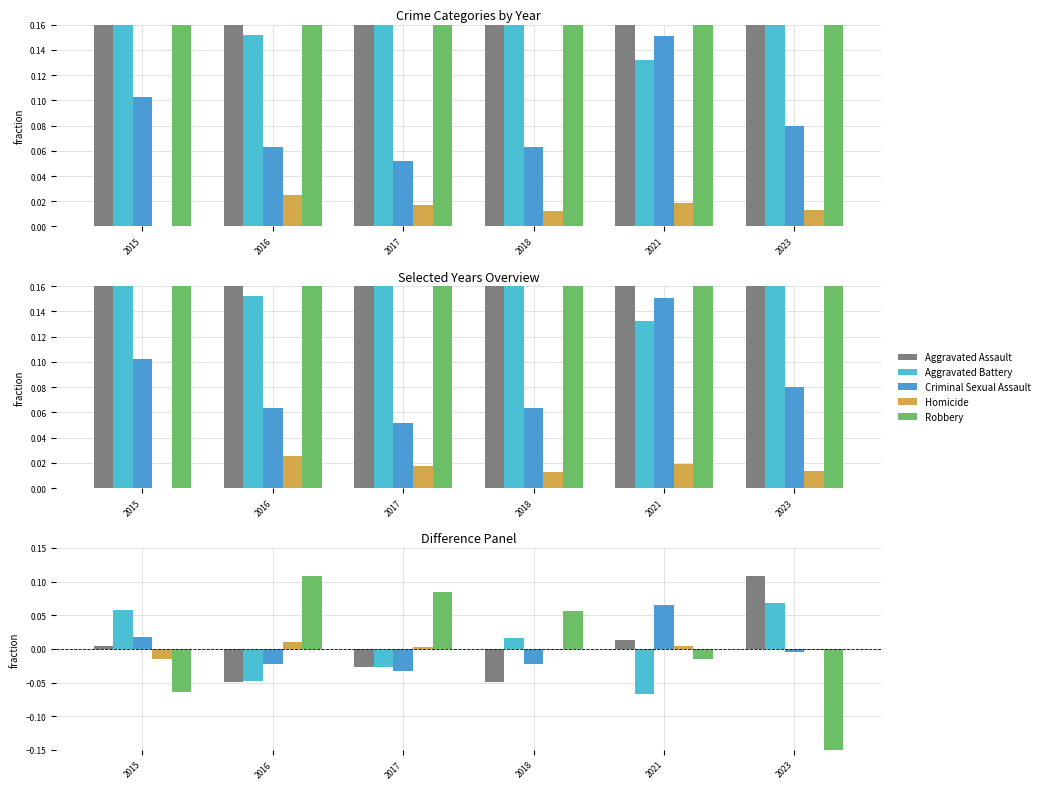

List the series in order of their peak value, highest first.

Aggravated Assault, Robbery, Aggravated Battery, Criminal Sexual Assault, Homicide